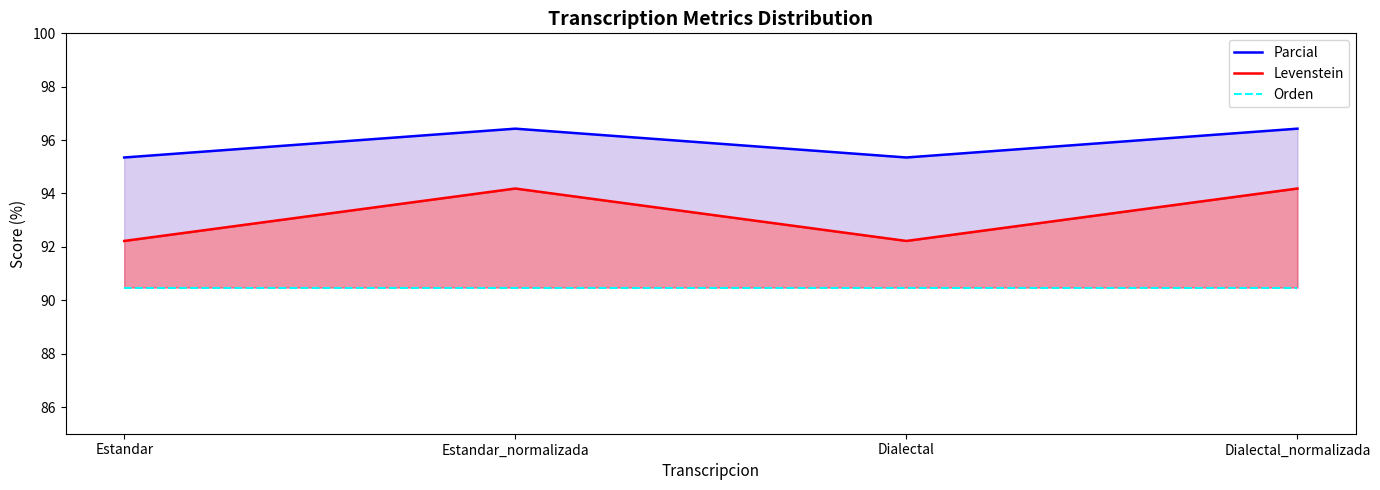

What is the smallest value displayed?

90.5